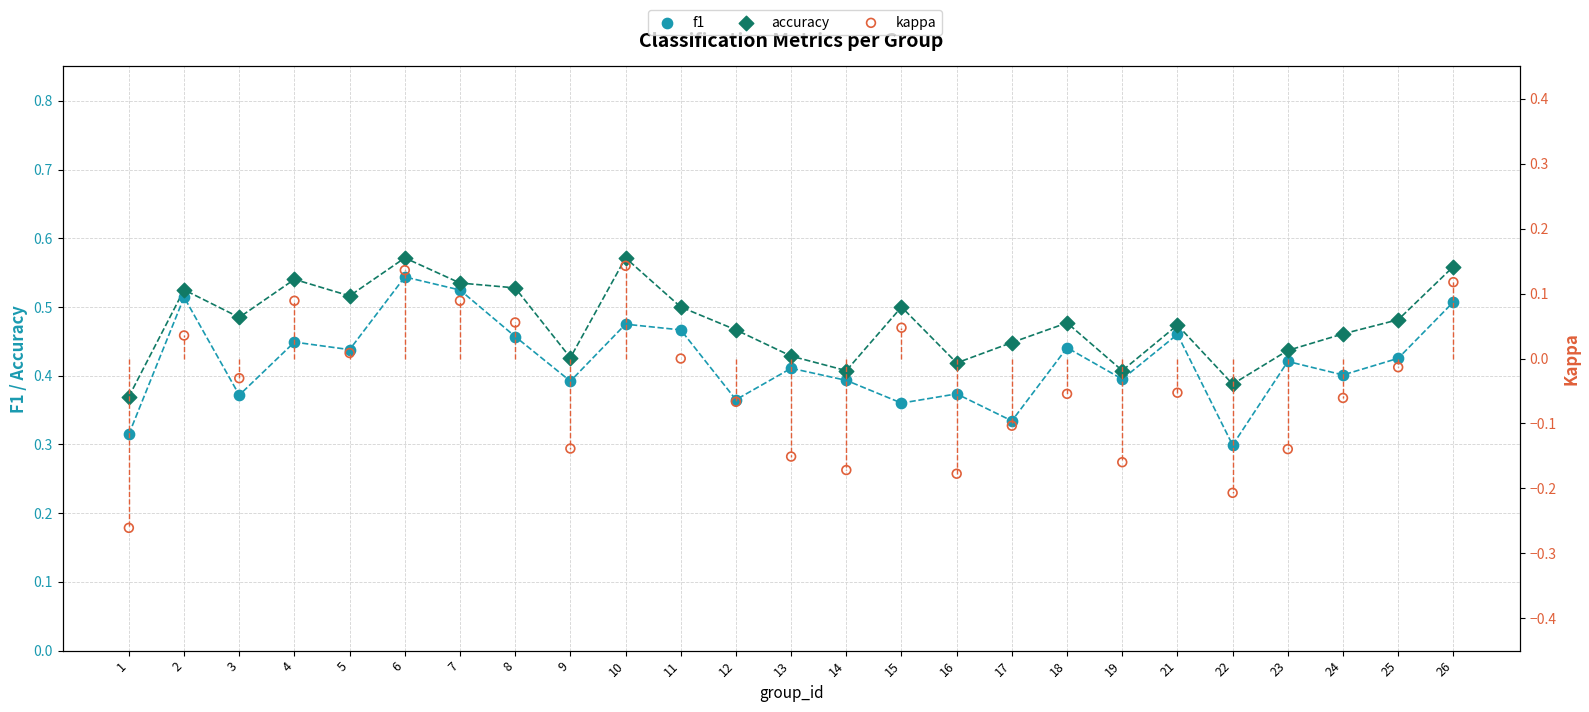

Which series contains the highest Y value?

accuracy